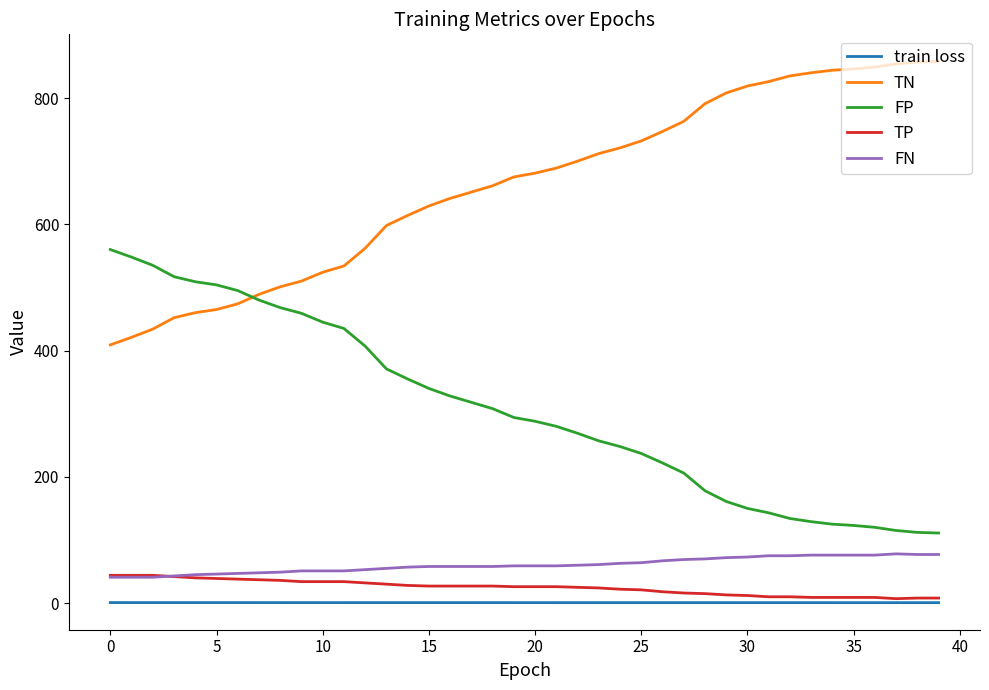

What is the maximum value shown in the chart?

858.0